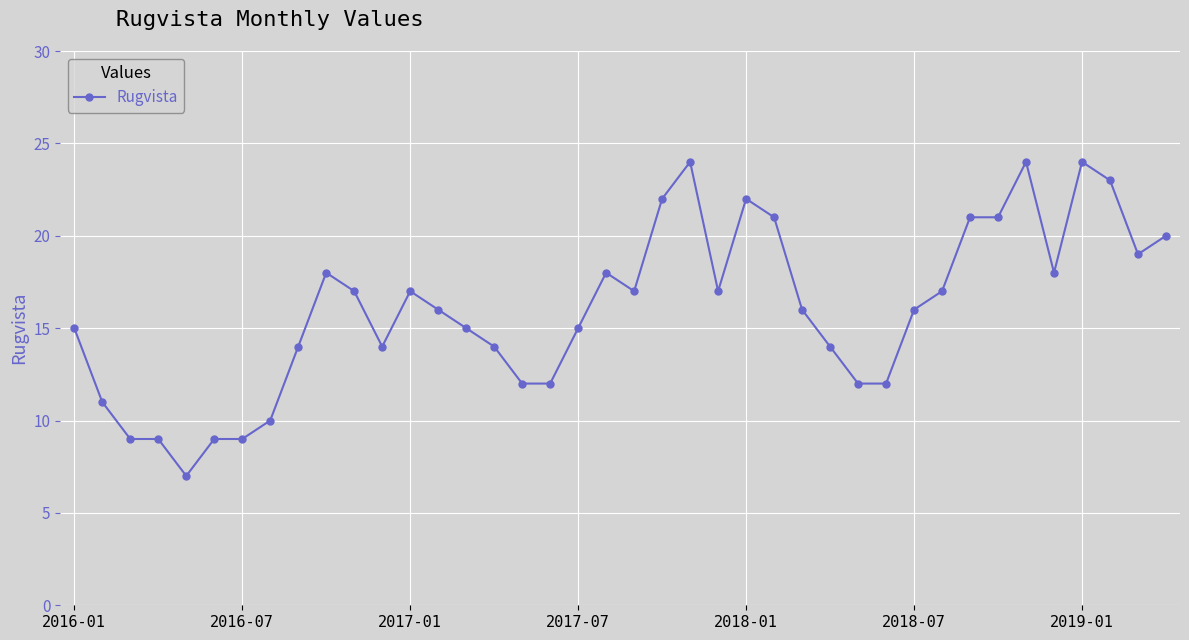

What is the difference between the second highest and second lowest values?

15